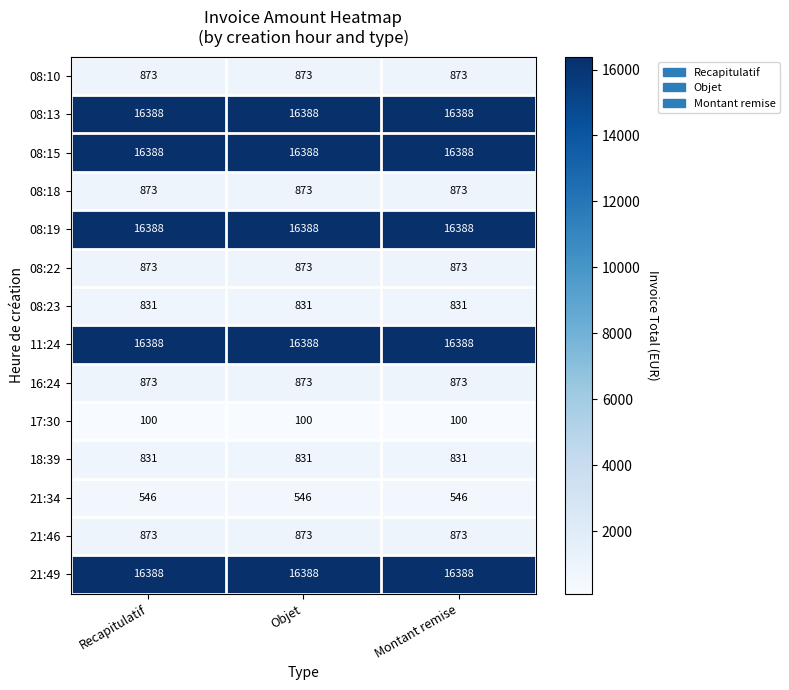

What is the difference between the highest and lowest values at Montant remise?

16288